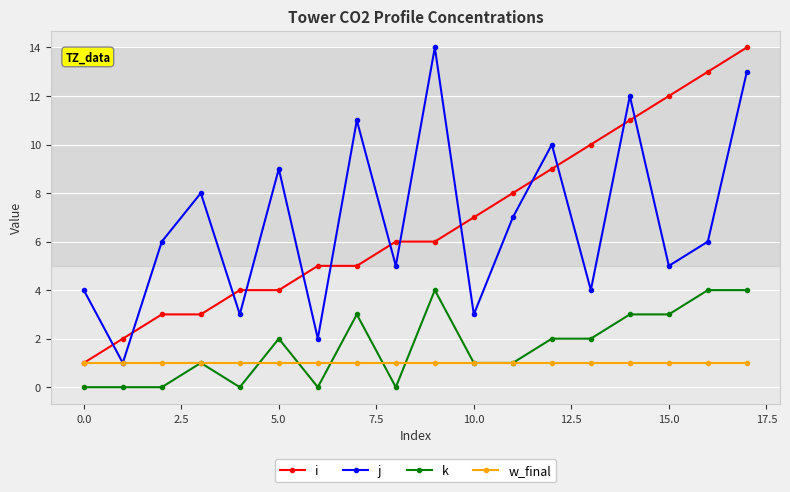

Which series ends up on top after the final intersection of k and w_final?

k